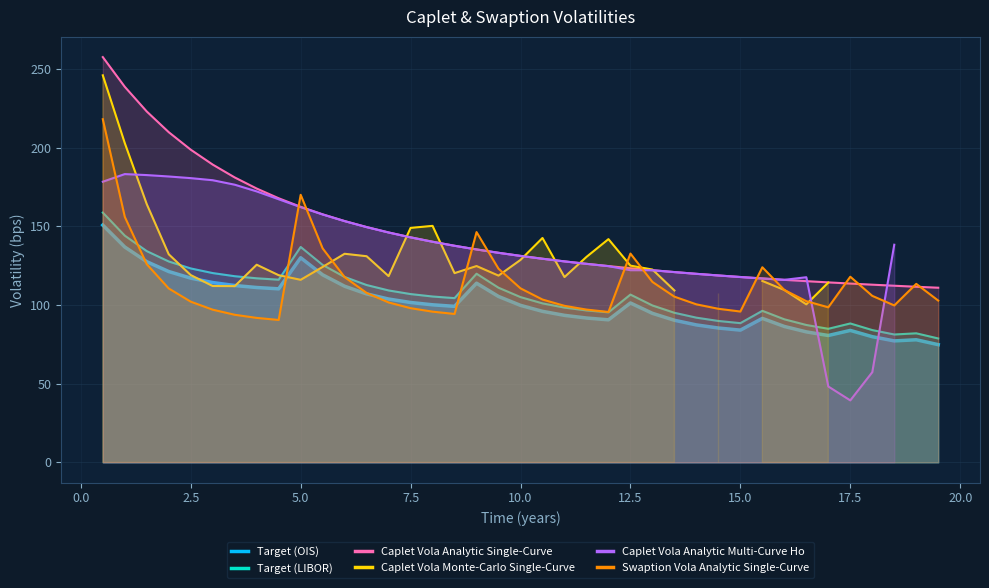

How many values in the Caplet Vola Monte-Carlo Single-Curve series are below 125?

18